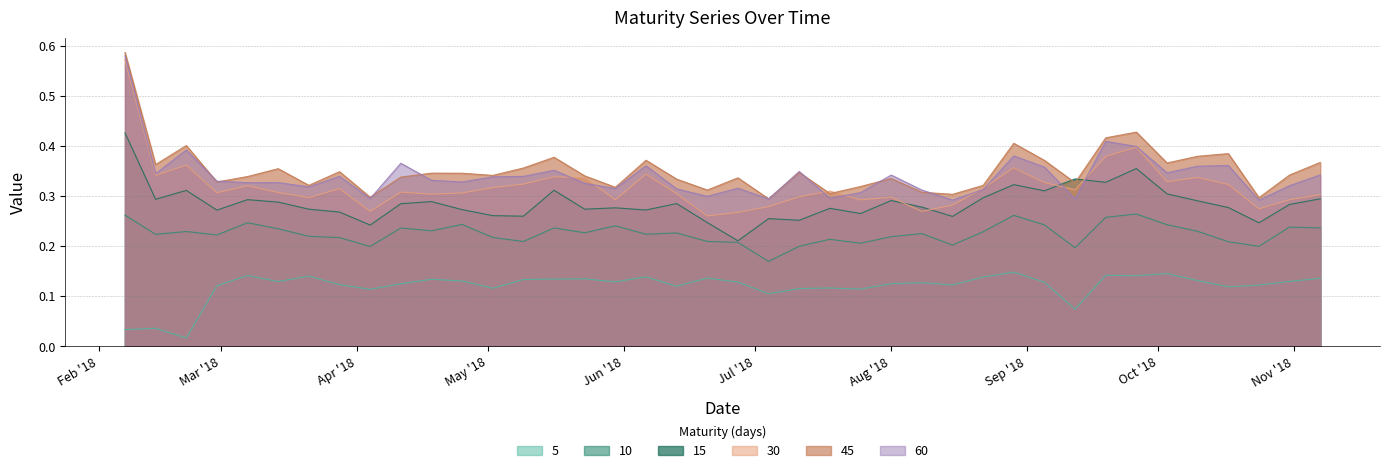

How many 30 values are between 0 and 1?

40